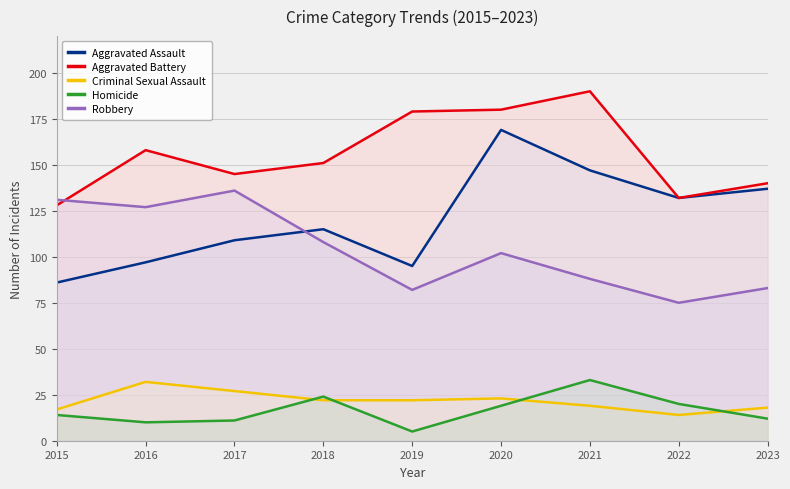

How many values in the Robbery series are below 102?

4